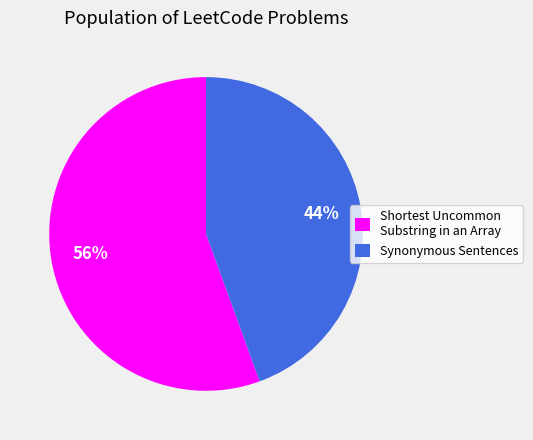

What percentage is the Shortest Uncommon Substring in an Array slice, to the nearest percent?

56%